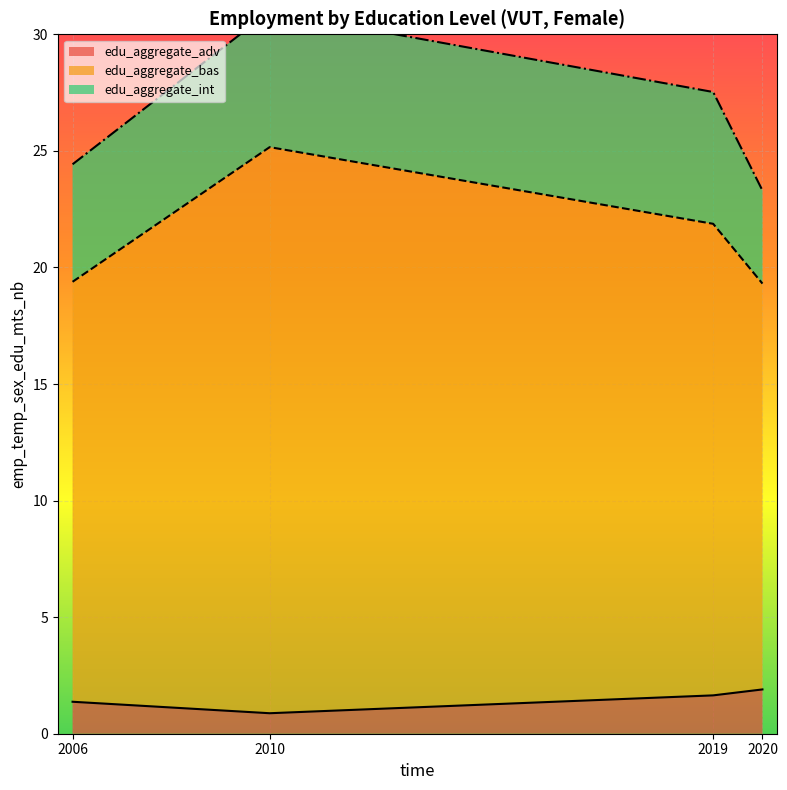

In edu_aggregate_adv, how many points are lower than both neighbors (excluding endpoints)?

1